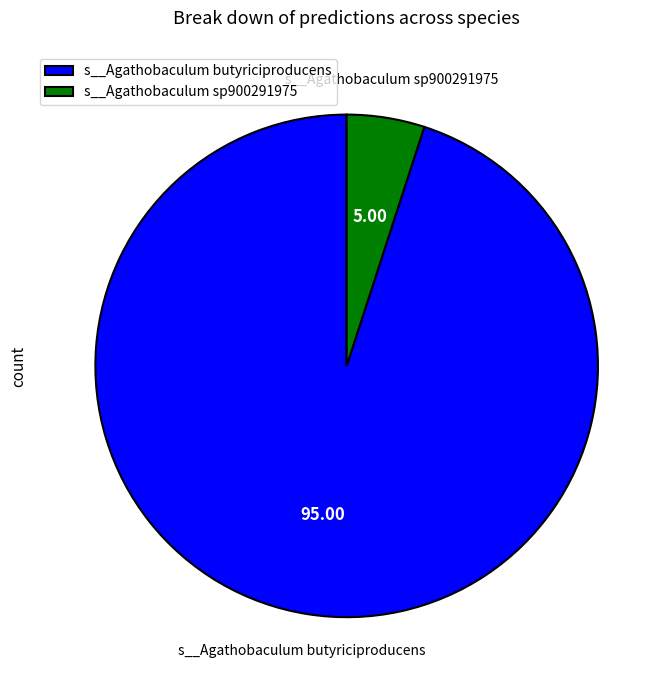

How many segments does this pie chart have?

2